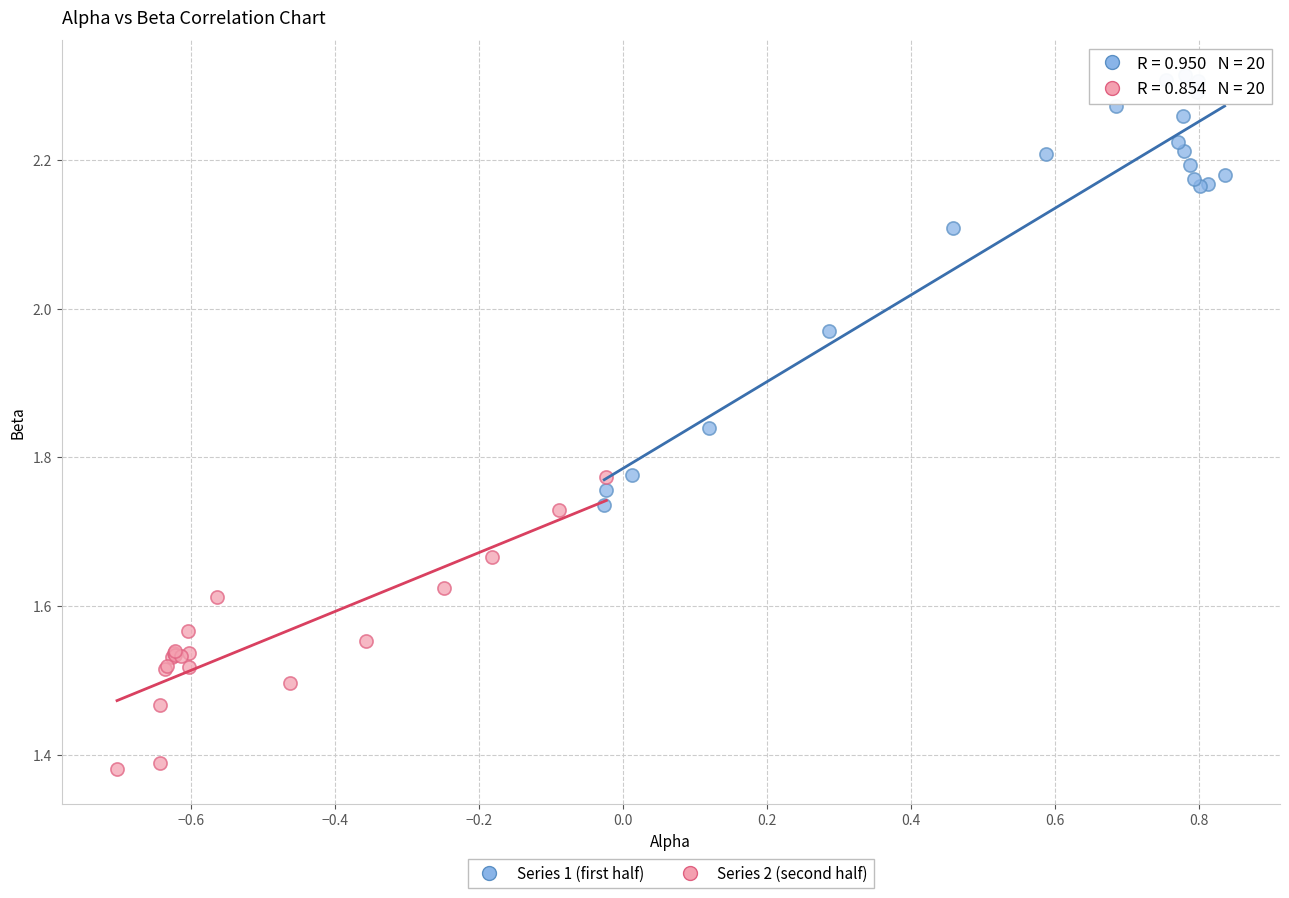

Which series contains the highest Y value?

Series 1 (first half)